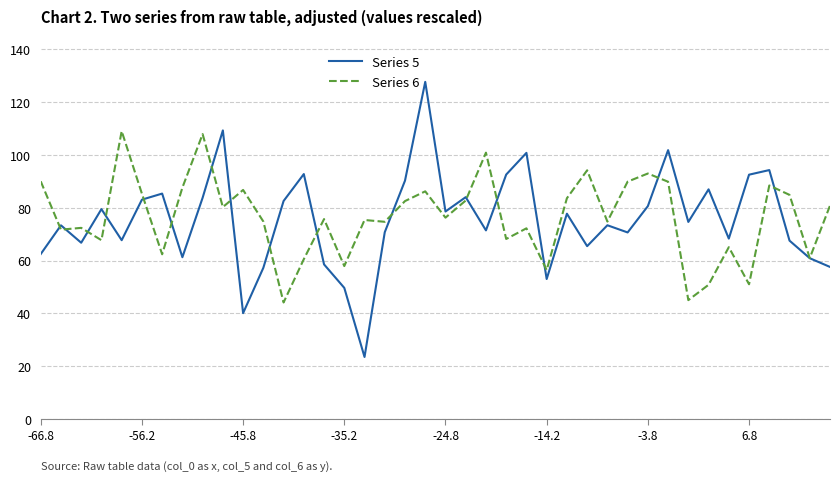

What is the difference between the second highest and minimum values in the Series 6 series?

63.8